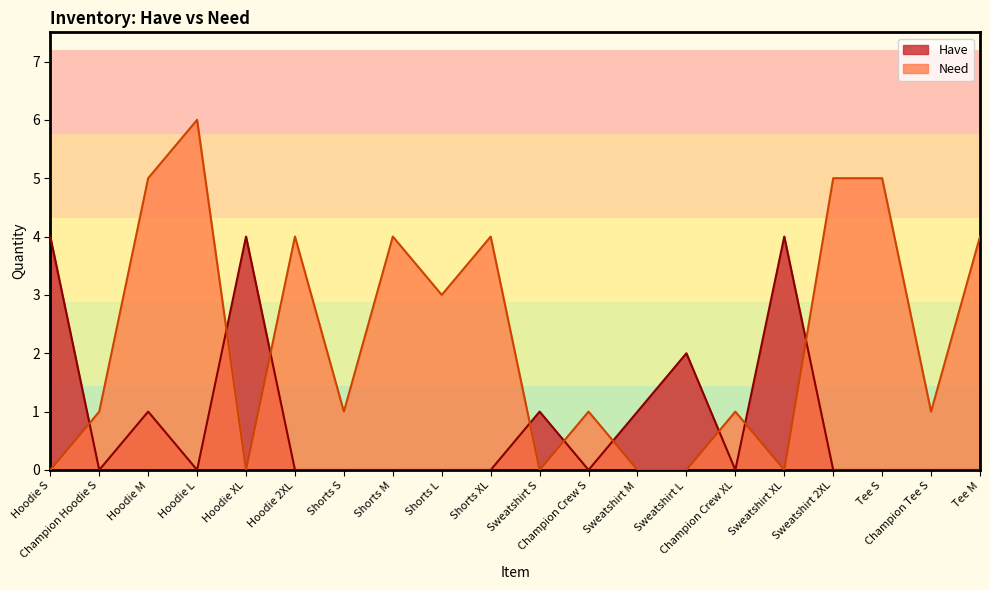

At which label is Need closest to 3?

Shorts L